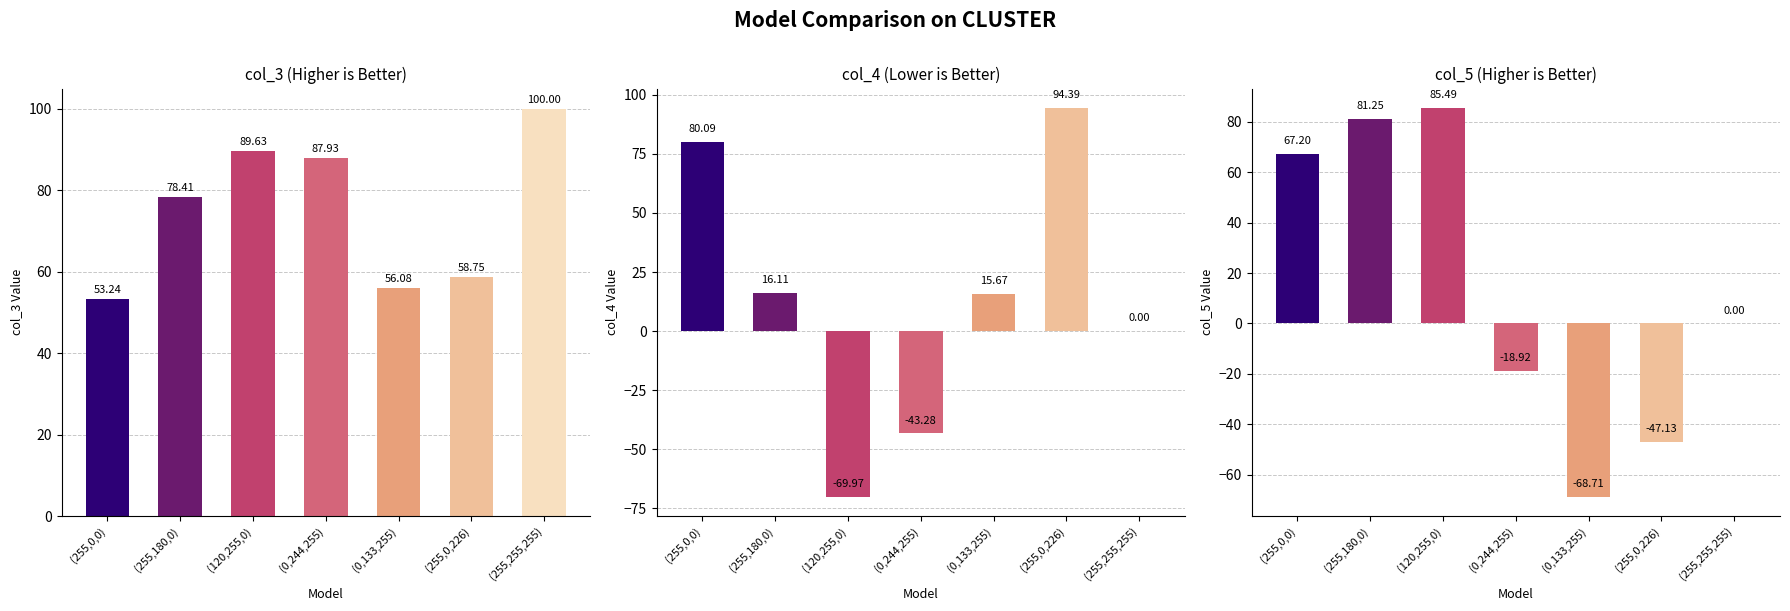

Reading left to right, extract all data points from this chart.

col_3 Value: 53.2	78.4	89.6	87.9	56.1	58.7	100.0
col_4 Value: 80.1	16.1	-70.0	-43.3	15.7	94.4	0.0
col_5 Value: 67.2	81.3	85.5	-18.9	-68.7	-47.1	0.0